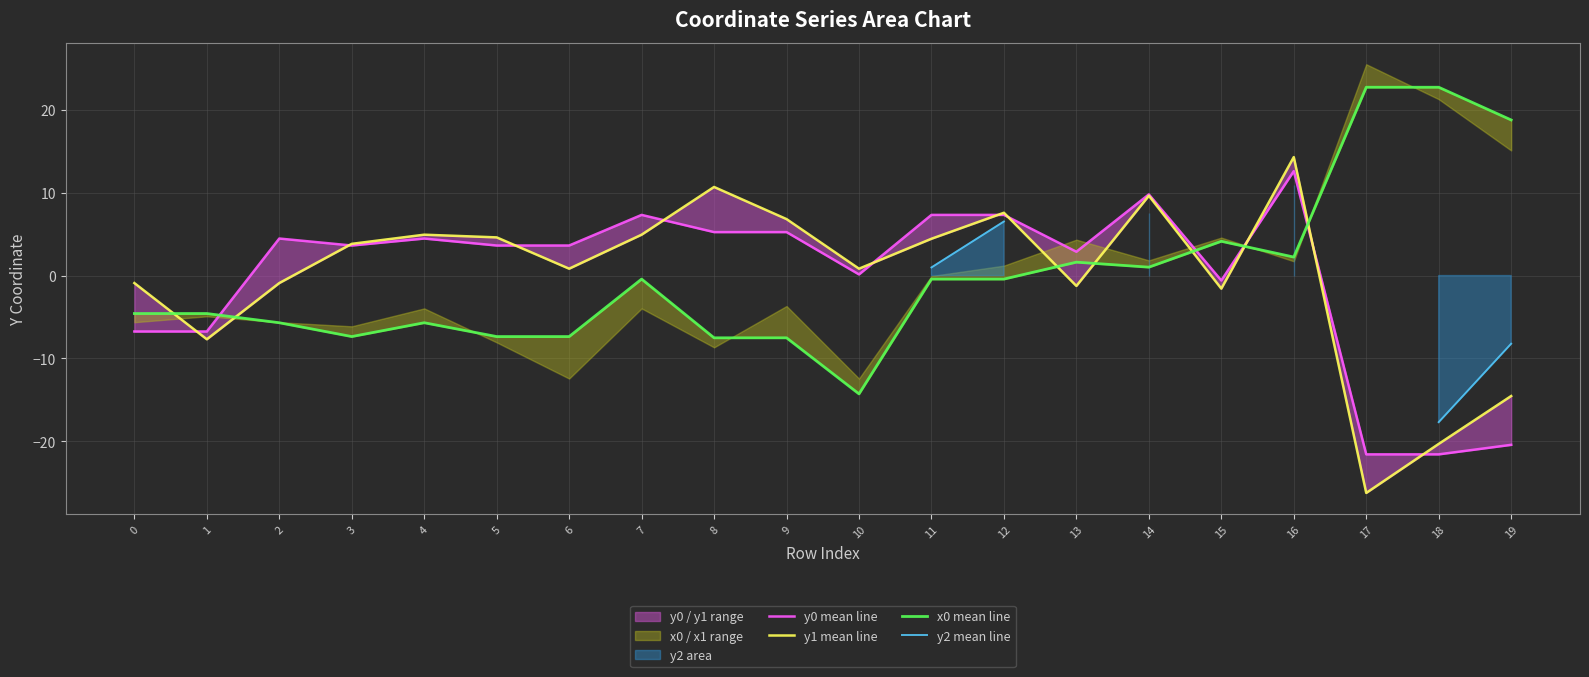

How many interior local valleys does the y0 mean line series have?

4